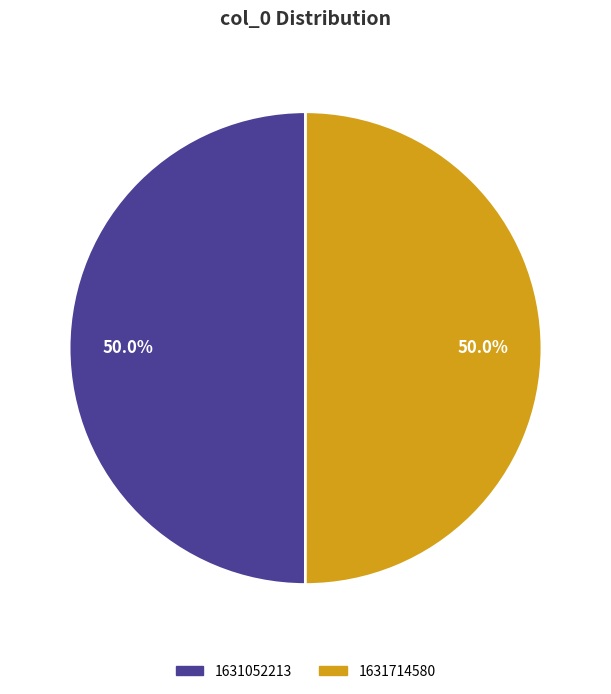

To the nearest percent, what is the combined percentage of 1631052213 and 1631714580?

100%